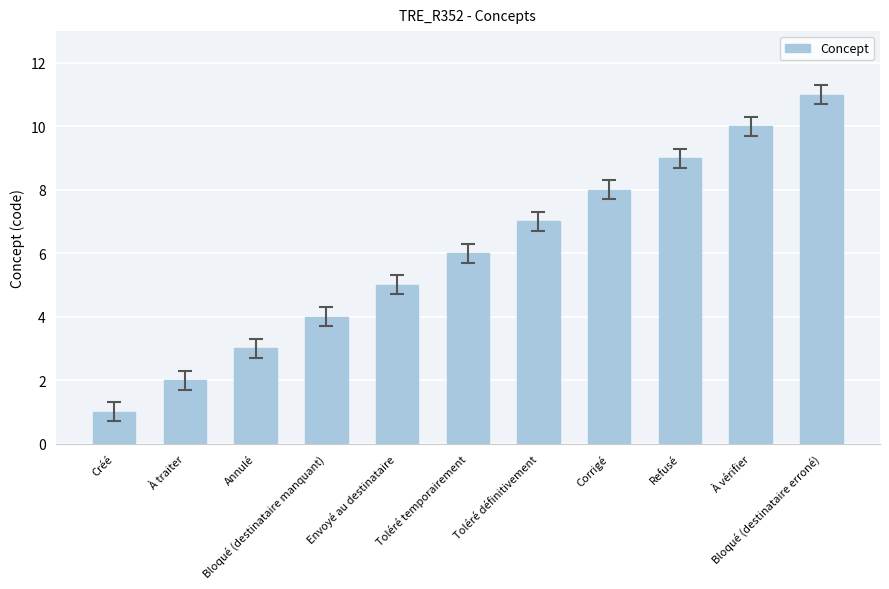

What is the average value?

6